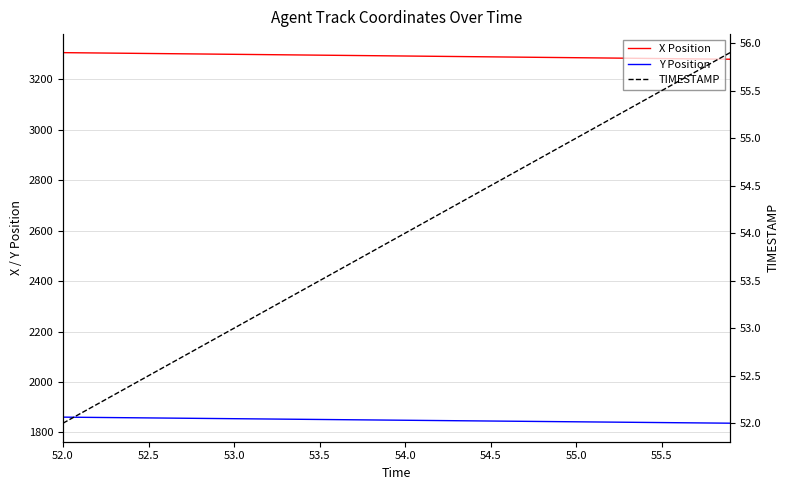

Which category has the highest value across all series?

52.0